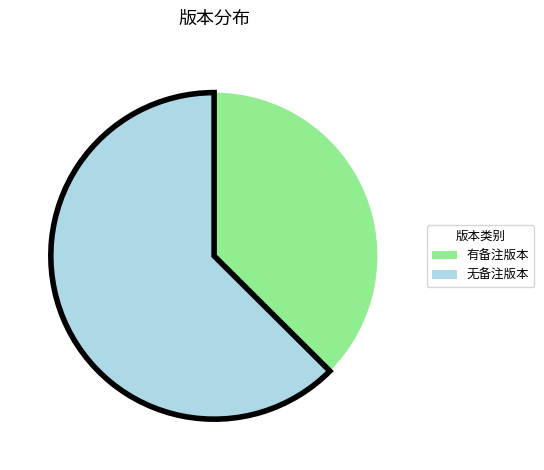

Does 有备注版本 represent more than half of the total?

No